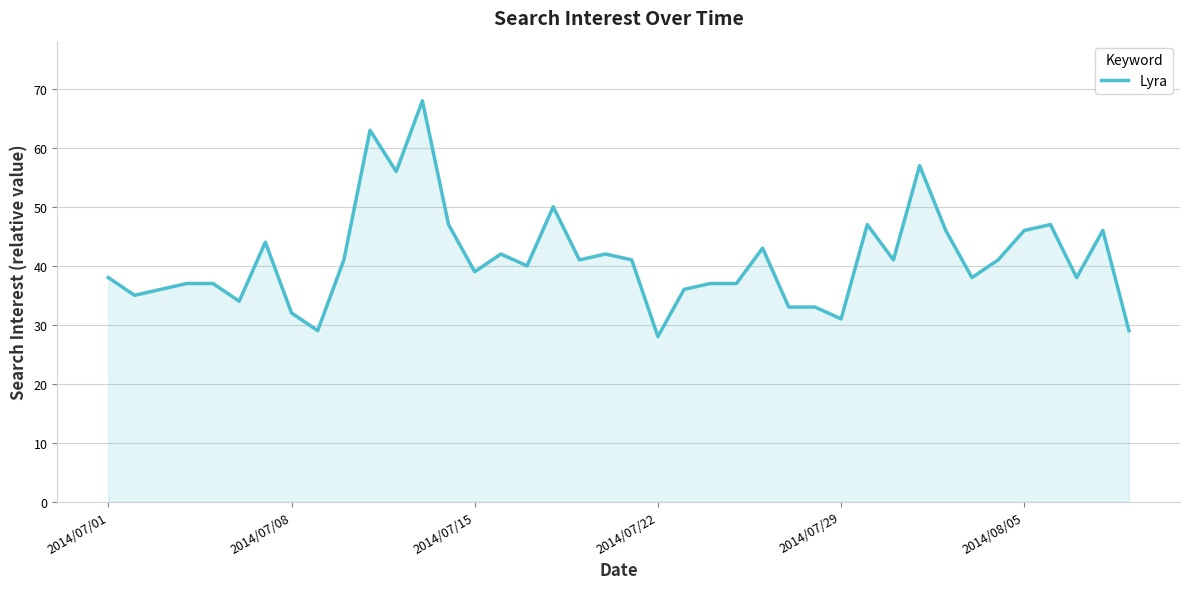

Does the chart display data point markers on the line(s)?

No